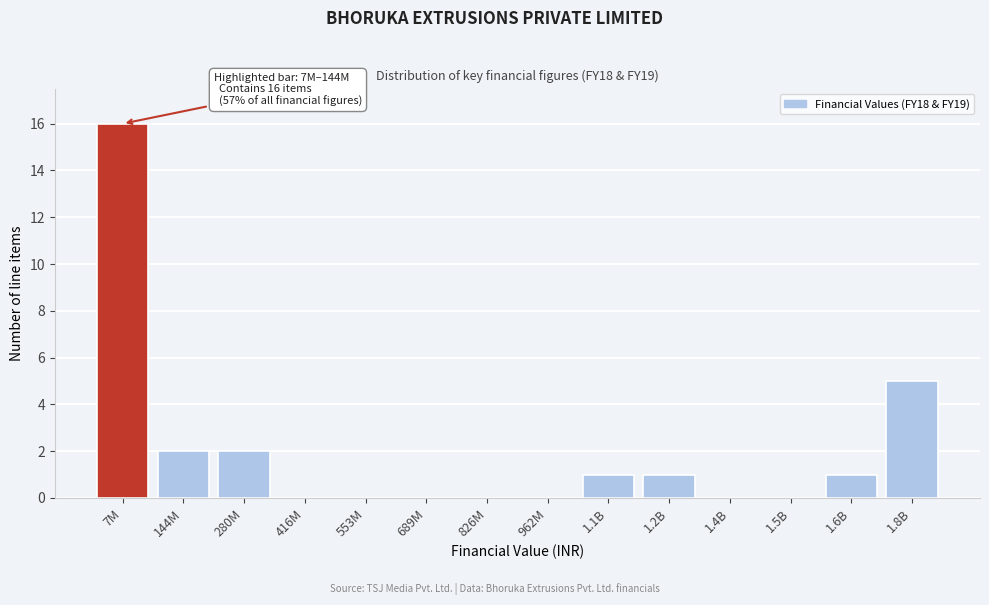

Reading left to right, extract all data points from this chart.

7M=16	144M=2	280M=2	416M=0	553M=0	689M=0	826M=0	962M=0	1.1B=1	1.2B=1	1.4B=0	1.5B=0	1.6B=1	1.8B=5